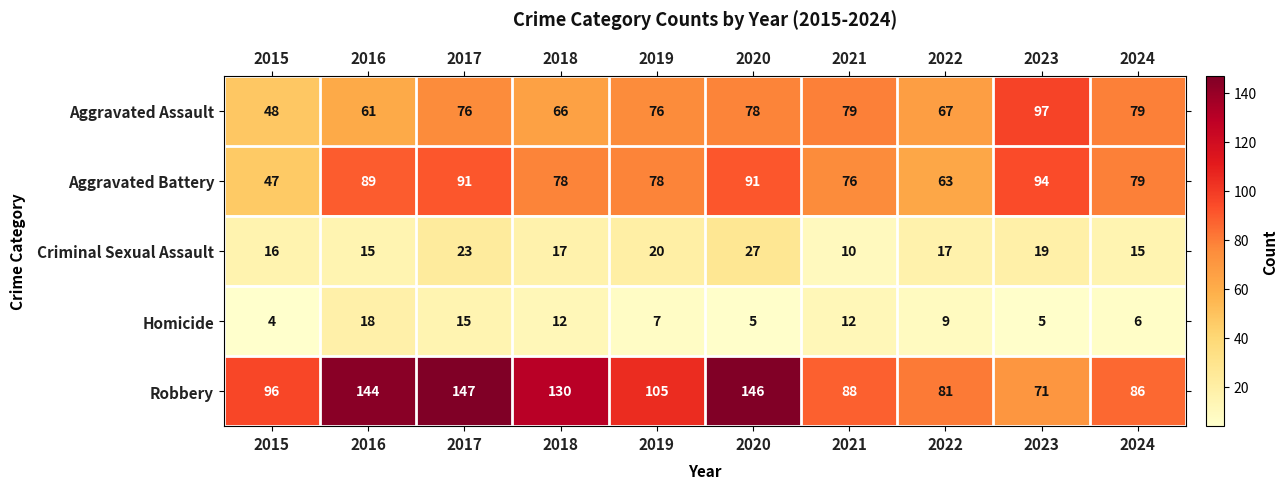

What is the minimum value for Aggravated Assault?

48